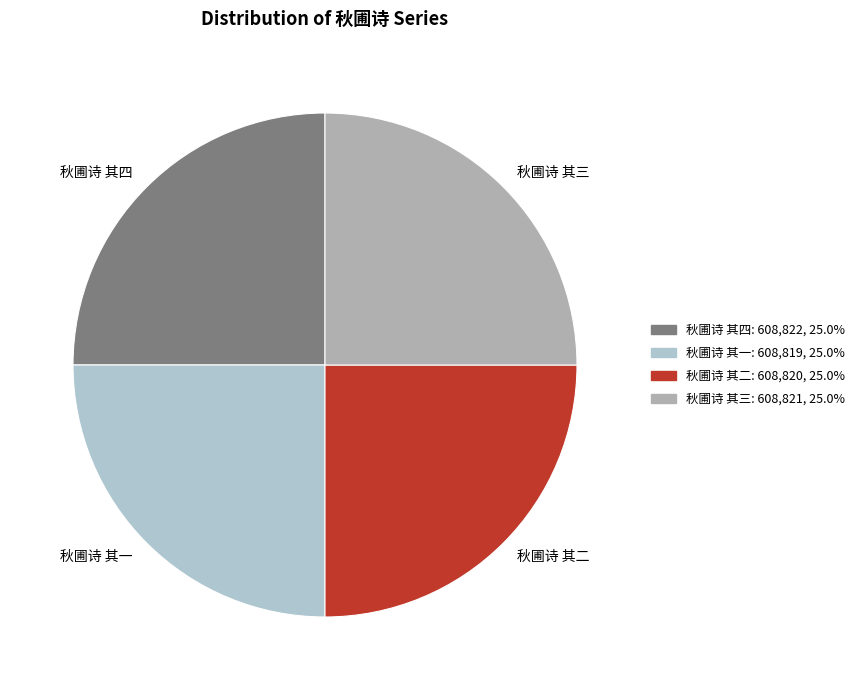

Approximately how many times larger is the value at 秋圃诗 其一 compared to 秋圃诗 其二?

1.0